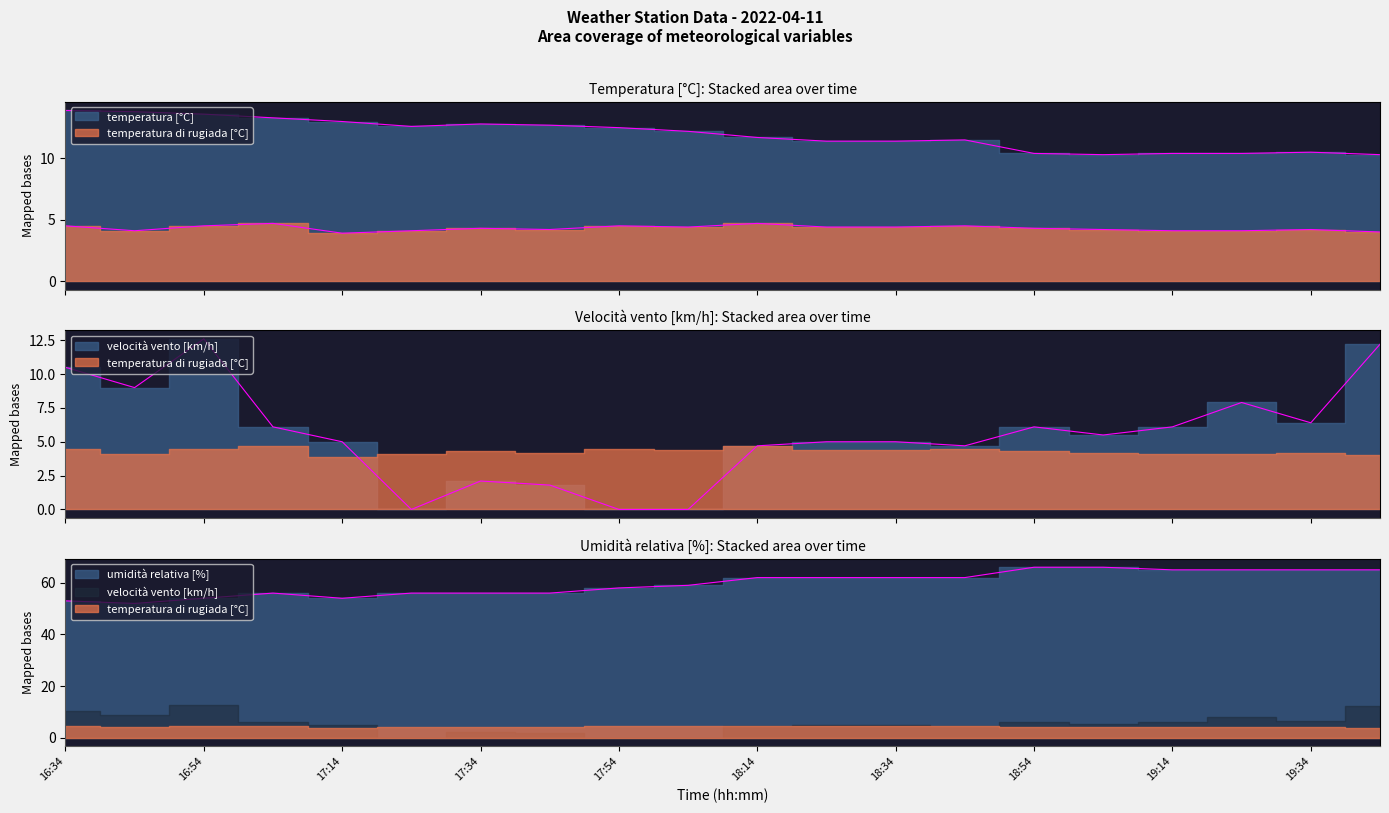

At which label does temperatura [°C] reach its peak?

16:34